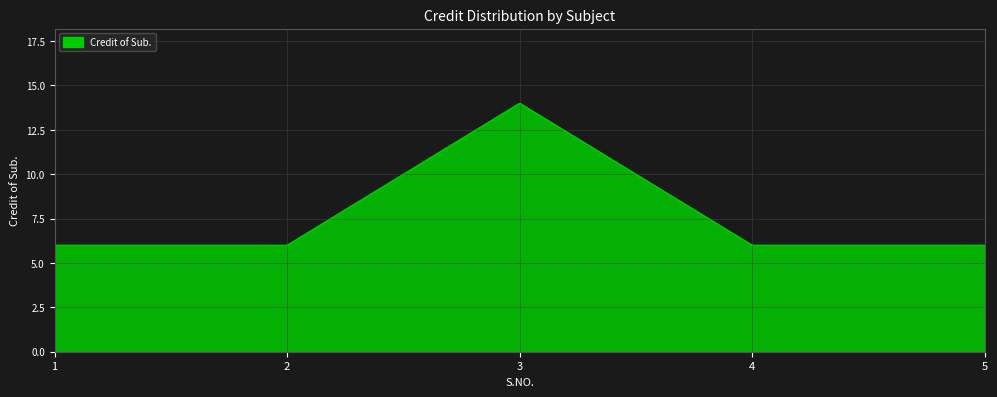

What is the maximum value shown in the chart?

14.0